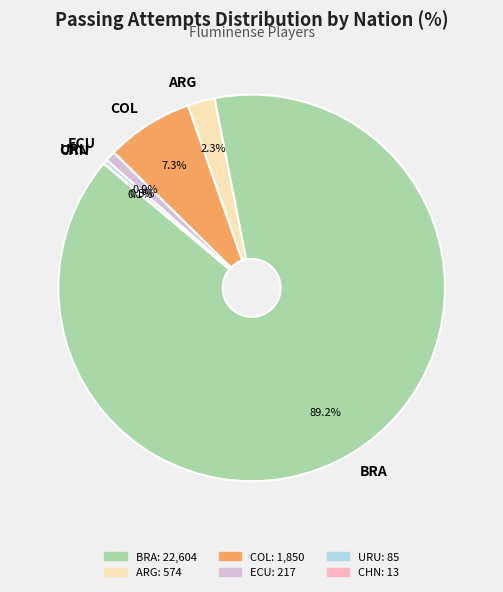

Is there a majority slice in this chart?

Yes